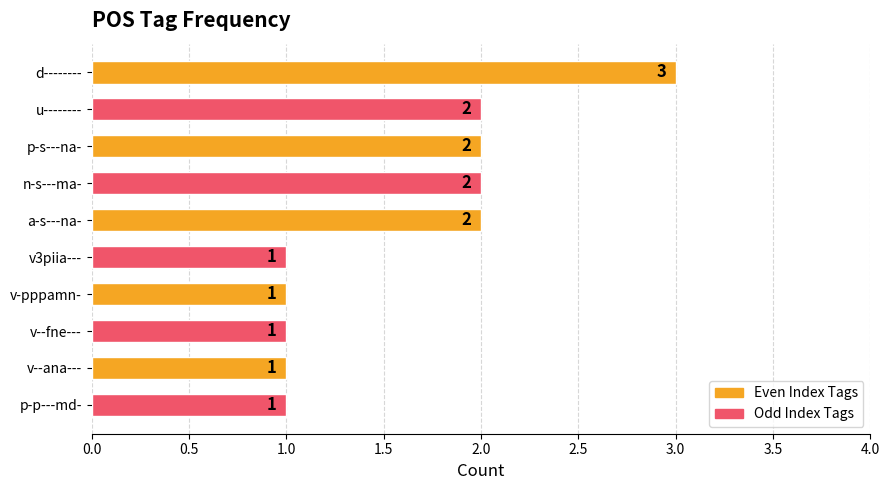

What is the greatest value displayed?

3